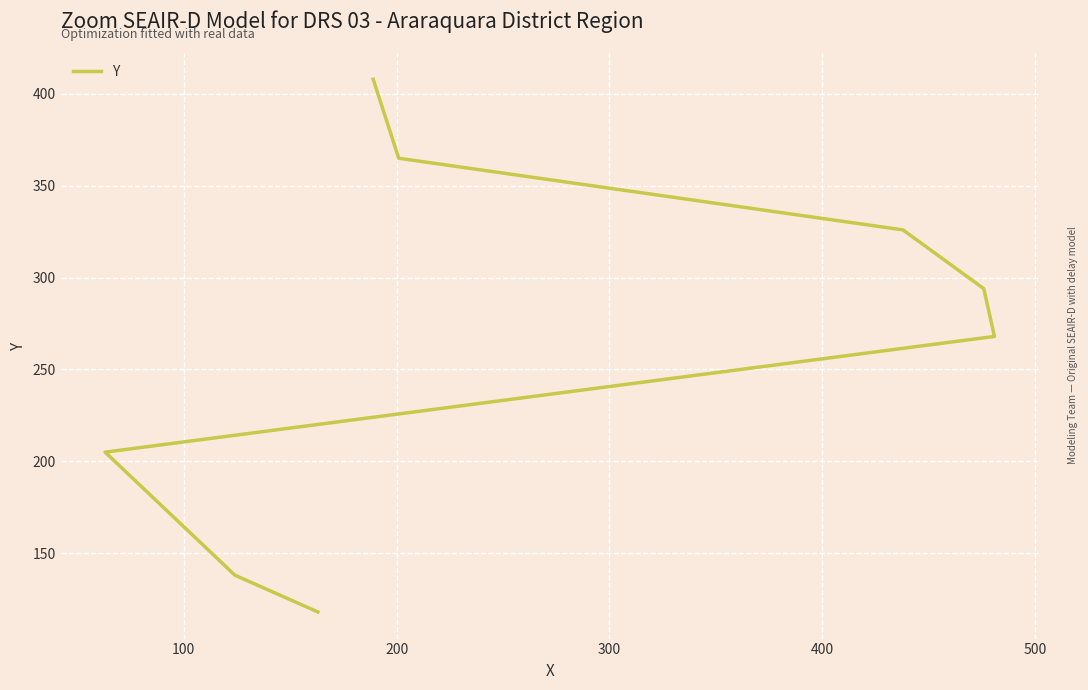

Is it true that the value at 200 is 91?

False